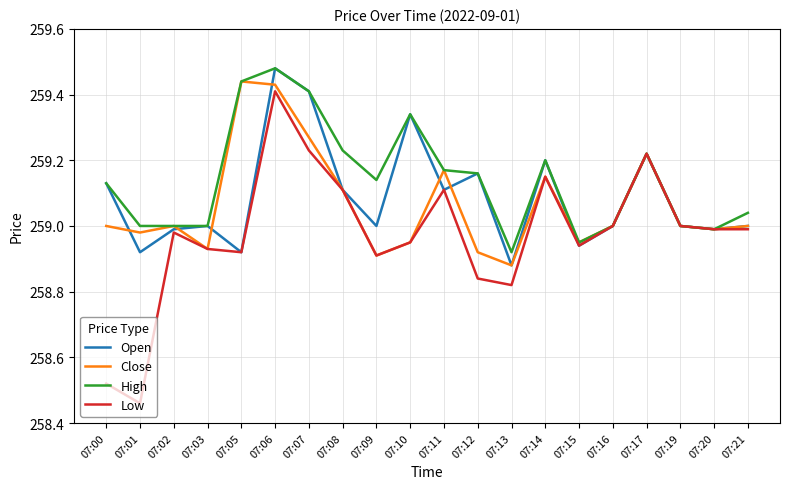

At which category is the sum across all series the highest?

07:06